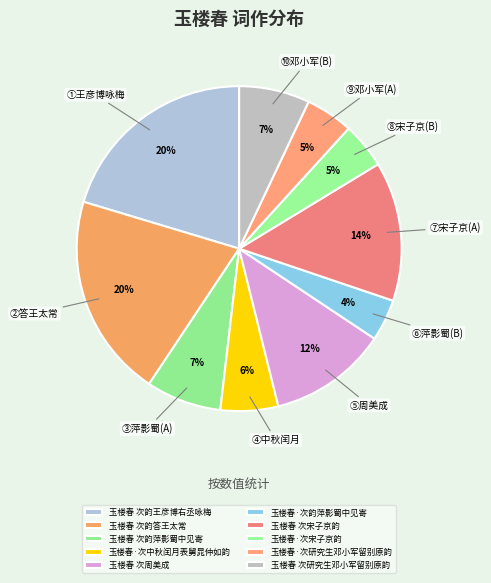

Is there a majority slice in this chart?

No